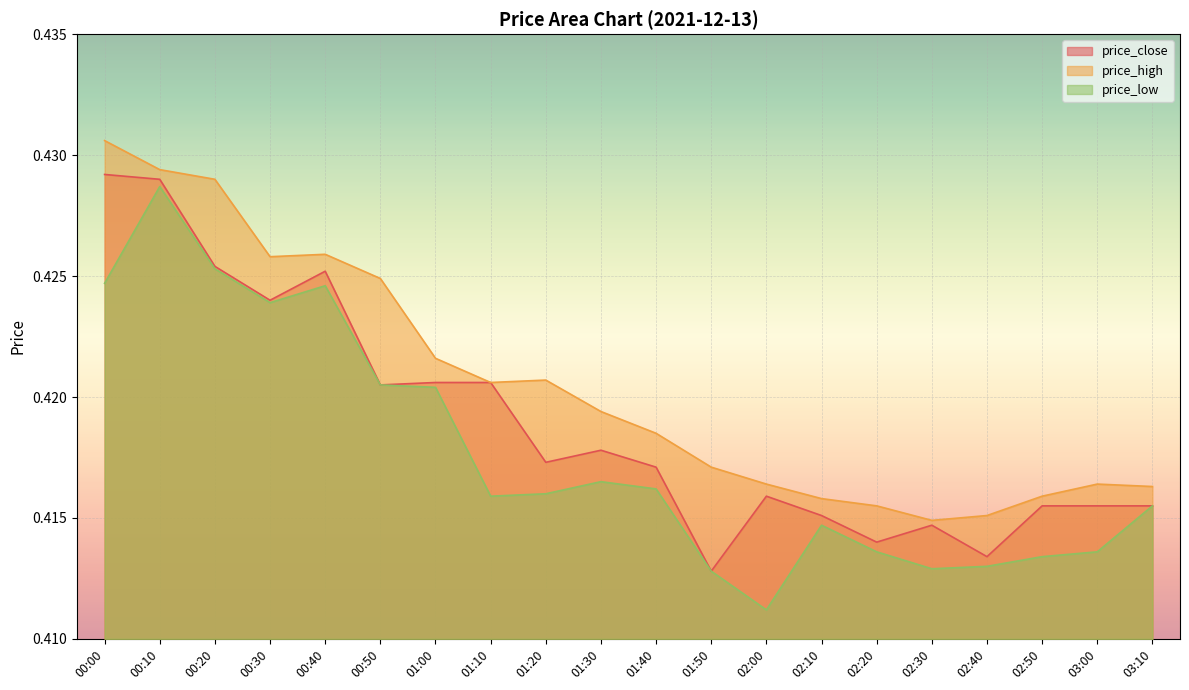

True or false: price_high and price_low cross at least once.

False